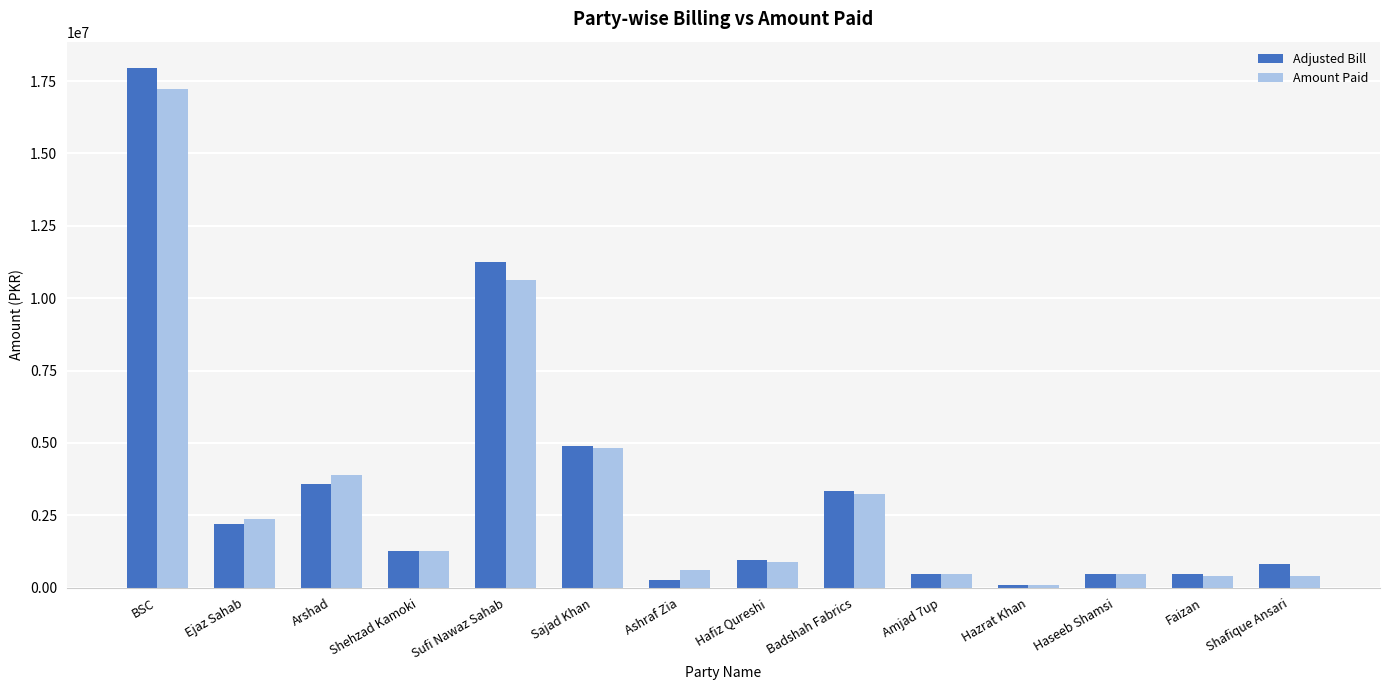

At which category is the sum across all series the highest?

BSC